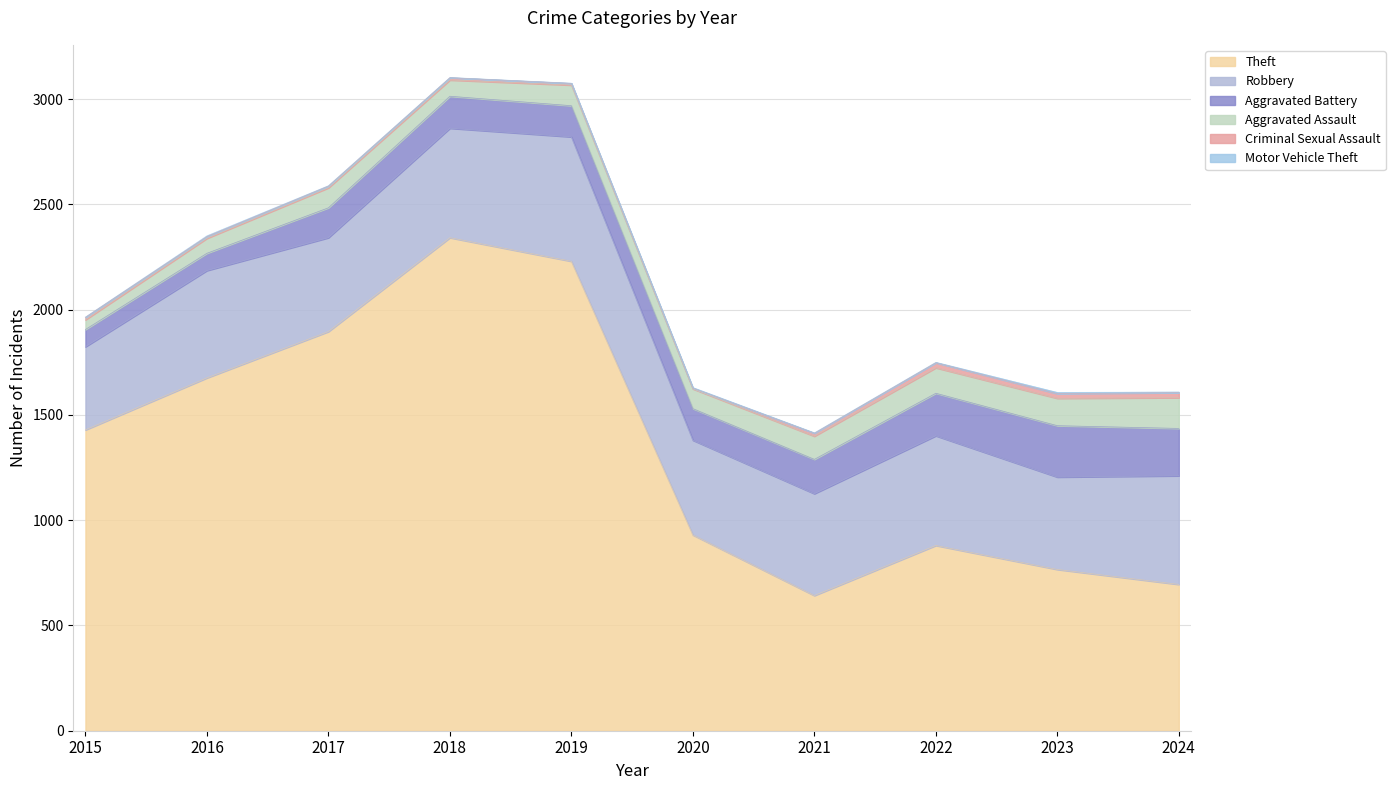

What is the sum of all Theft values?

13486